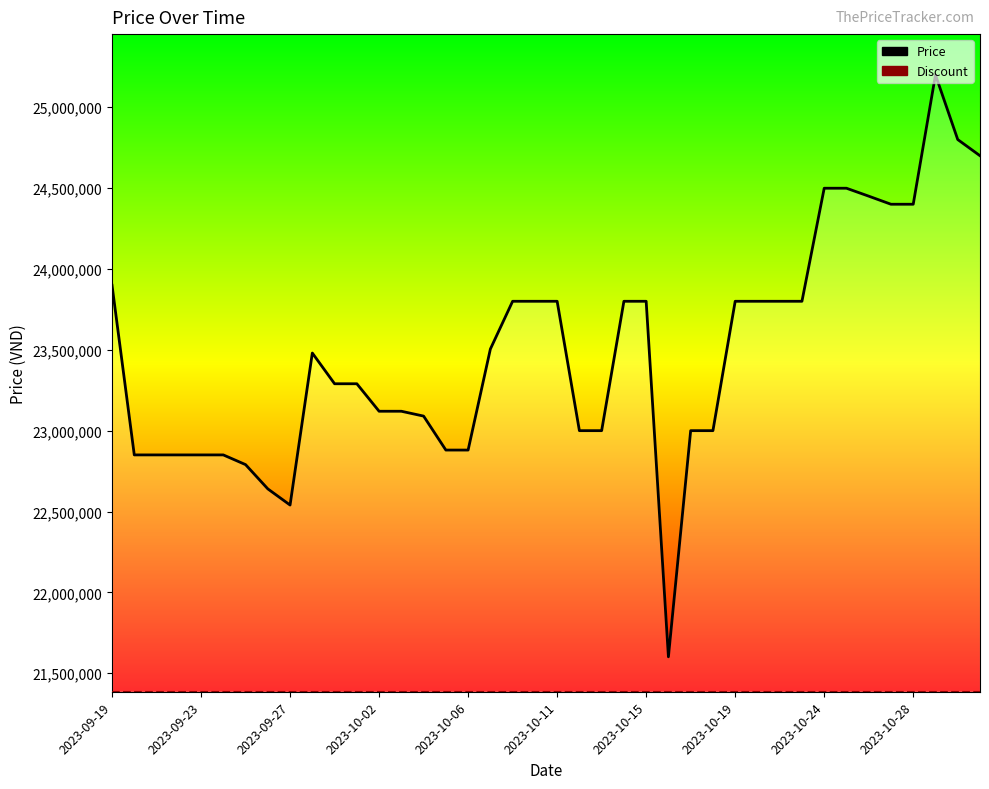

What is the sum of all Price values?

939523220.0